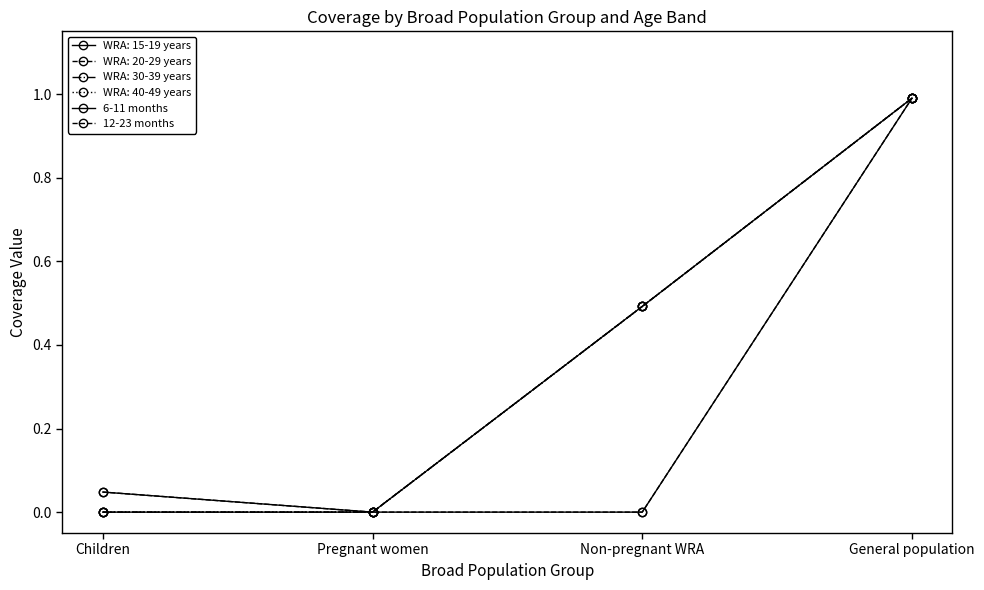

What is the value of the 12-23 months point at the 4th from the left?

1.0